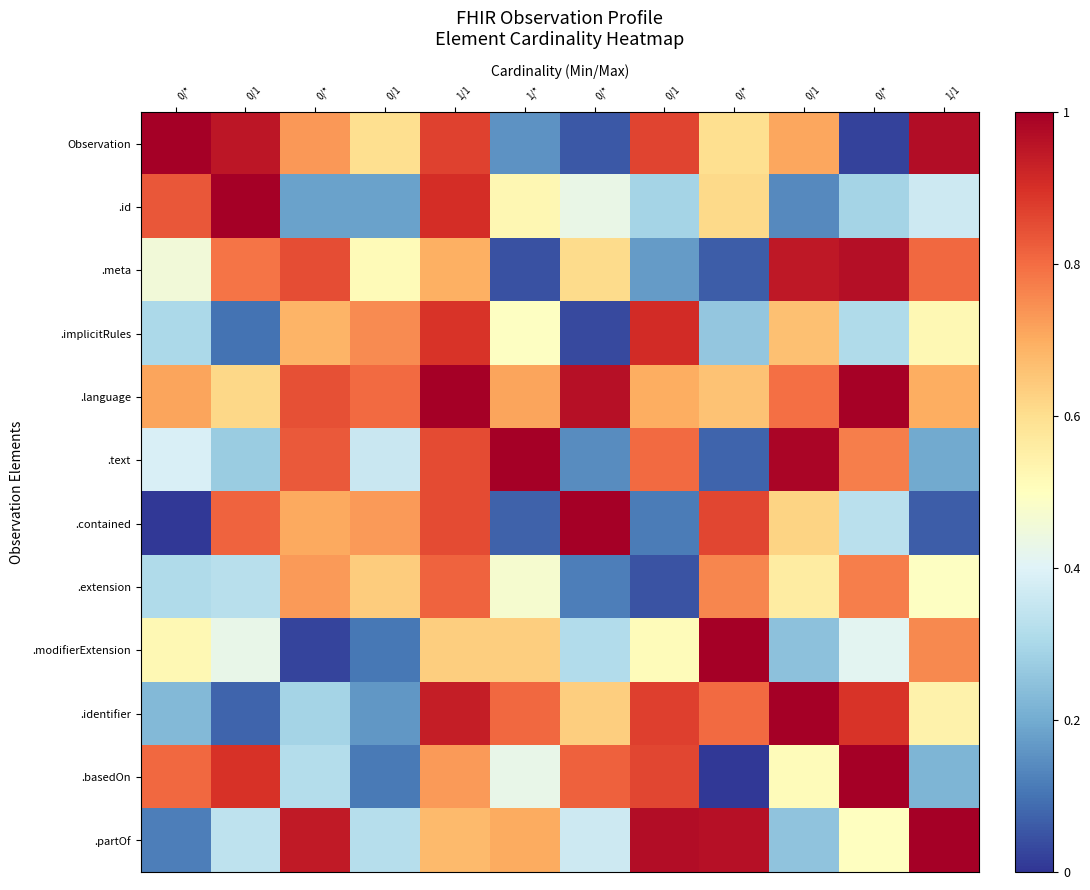

Which series has the largest total across all categories?

.language